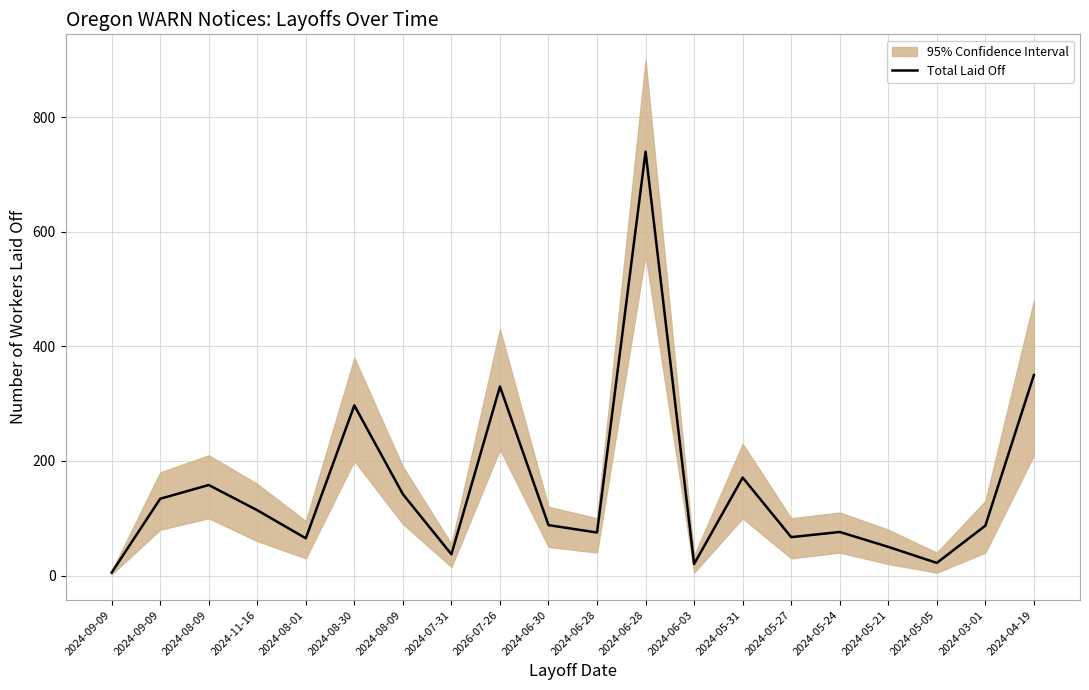

Which label corresponds to the largest value in the chart?

2024-06-28